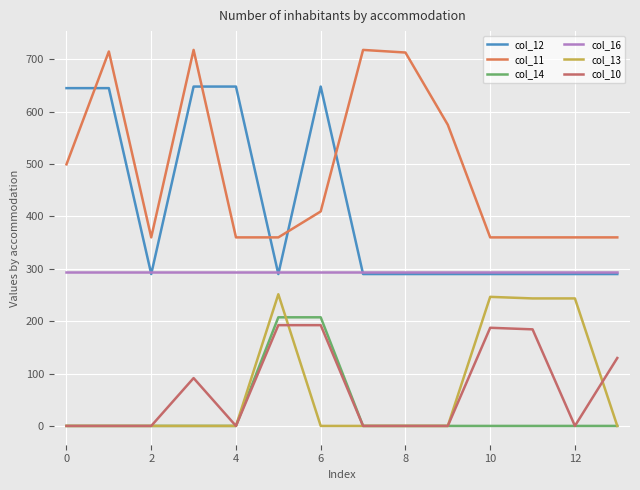

Is this an area chart (filled region under the line)?

No